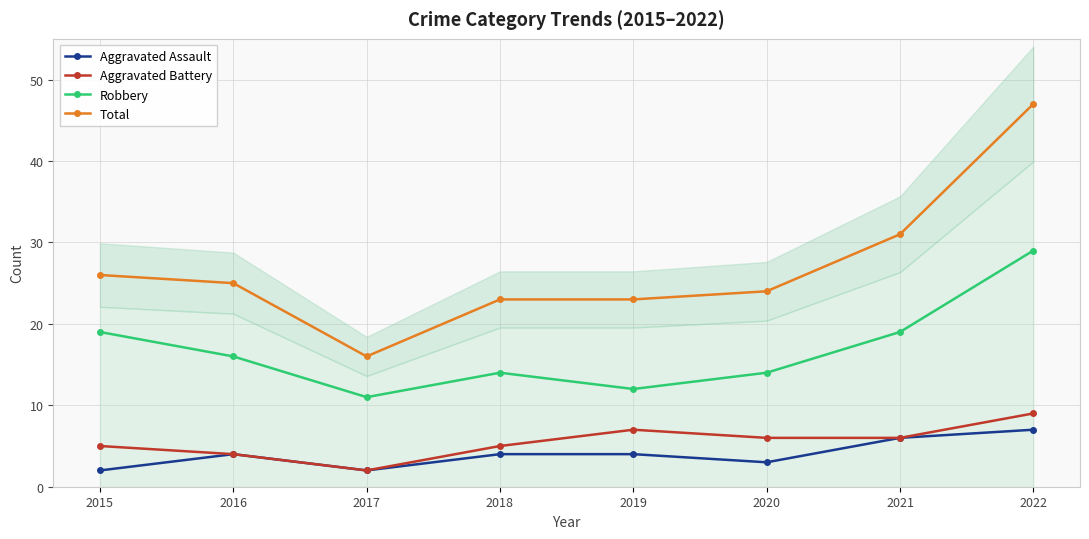

Which category has the highest value in the Aggravated Battery series?

2022